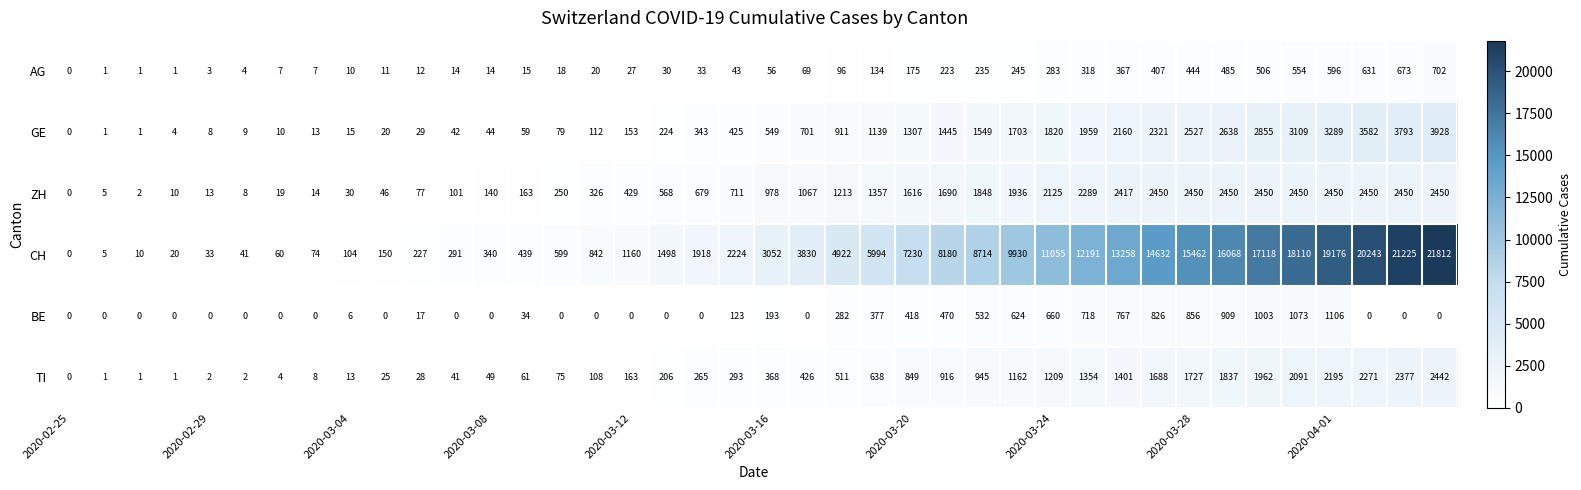

Which series has the largest total across all categories?

CH